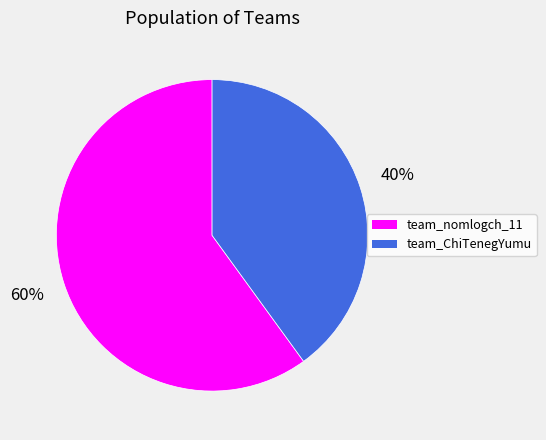

What is the smallest slice in the pie chart?

team_ChiTenegYumu